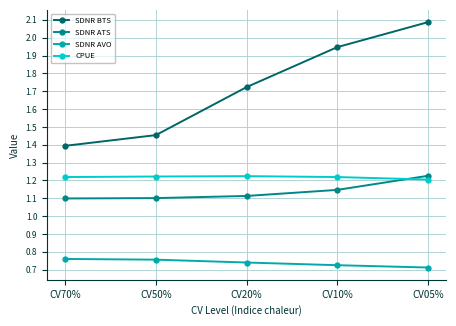

Which series has the largest total across all categories?

SDNR BTS